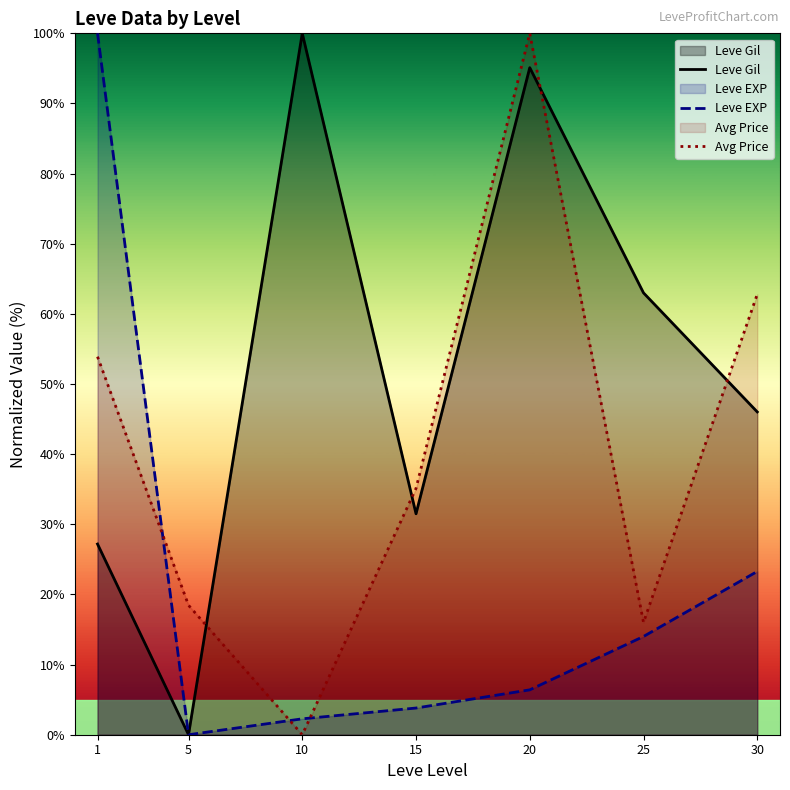

Reading left to right, transcribe all the data shown in this chart.

Leve Gil: 1=27.2	5=0.0	10=100.0	15=31.5	20=95.1	25=63.0	30=46.0
Leve EXP: 1=100.0	5=0.0	10=2.3	15=3.8	20=6.4	25=14.0	30=23.3
Avg Price: 1=53.9	5=18.5	10=0.0	15=35.1	20=100.0	25=16.0	30=62.8